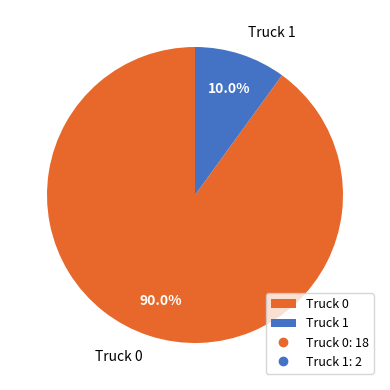

Do Truck 1 and Truck 0 together represent more than half of the pie?

Yes